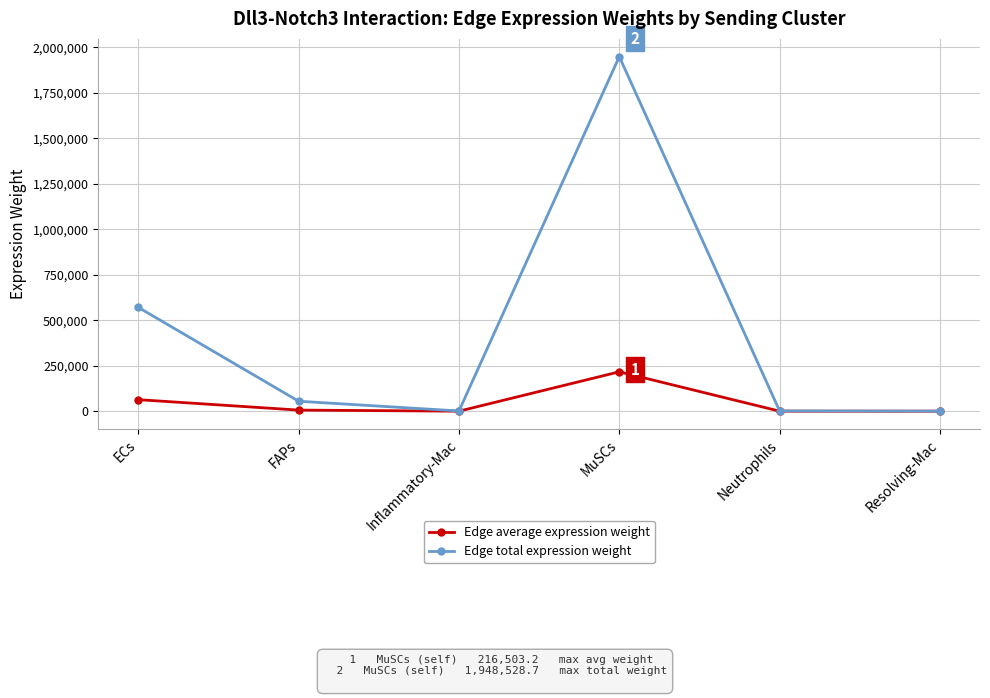

Which series has the largest range (max minus min)?

Edge total expression weight